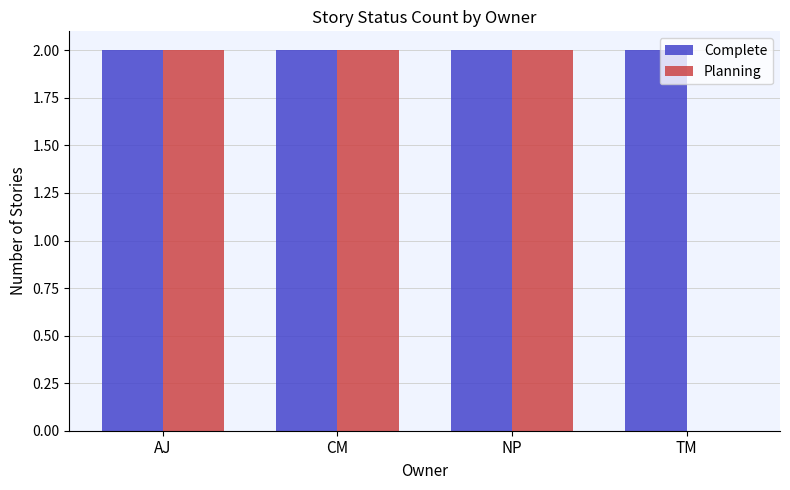

Reading left to right, what are all the values shown in this chart?

Complete: 2	2	2	2
Planning: 2	2	2	0